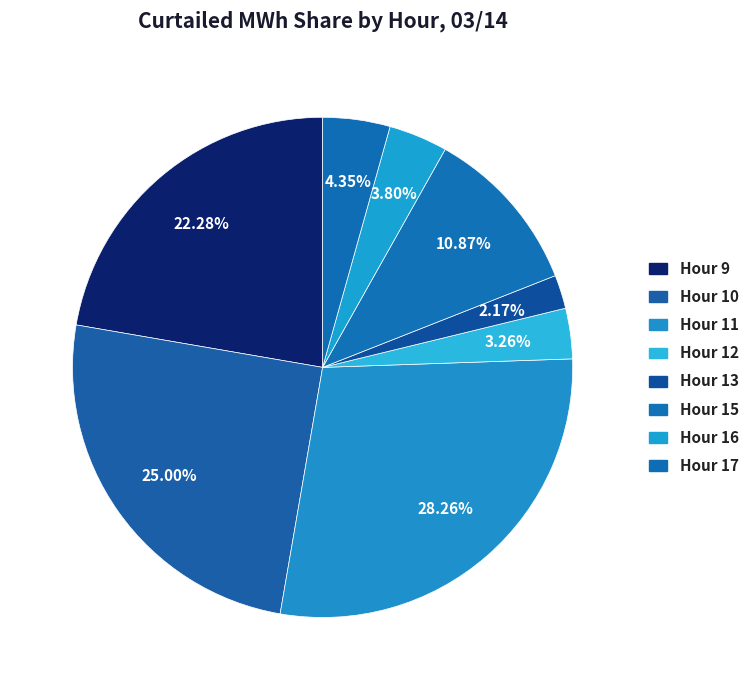

How many slices are in this pie chart?

8